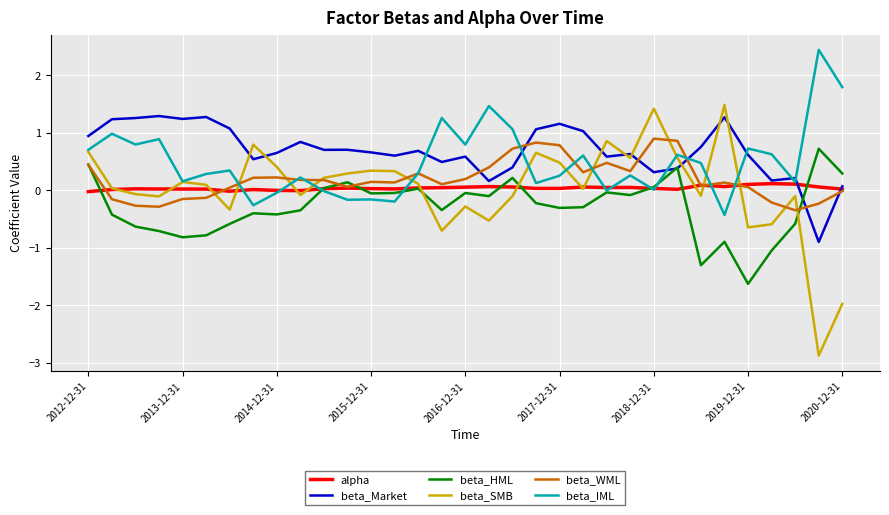

At how many categories does at least one series exceed -1?

33